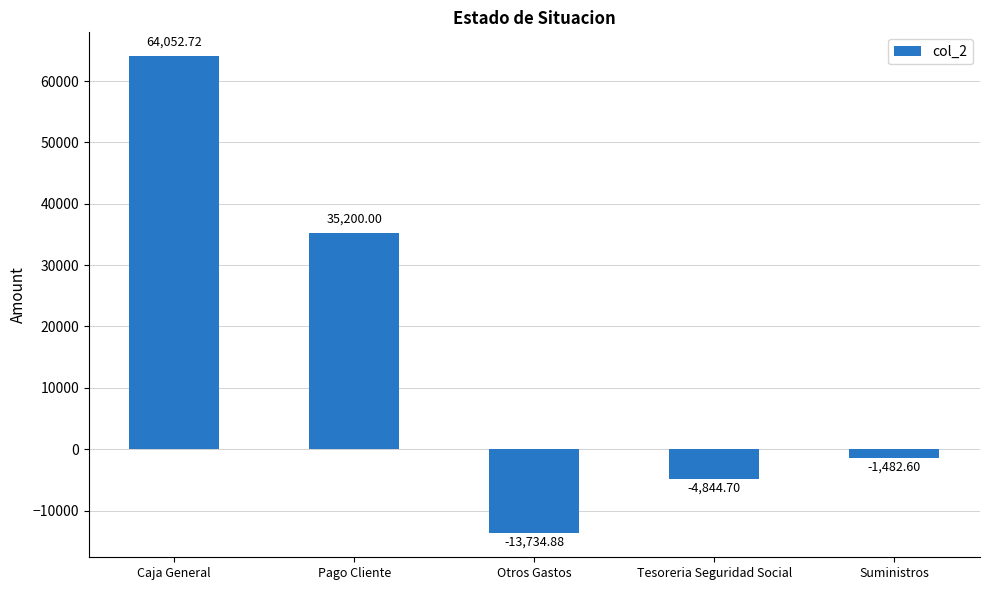

Read the value at Tesoreria Seguridad Social.

-4844.7